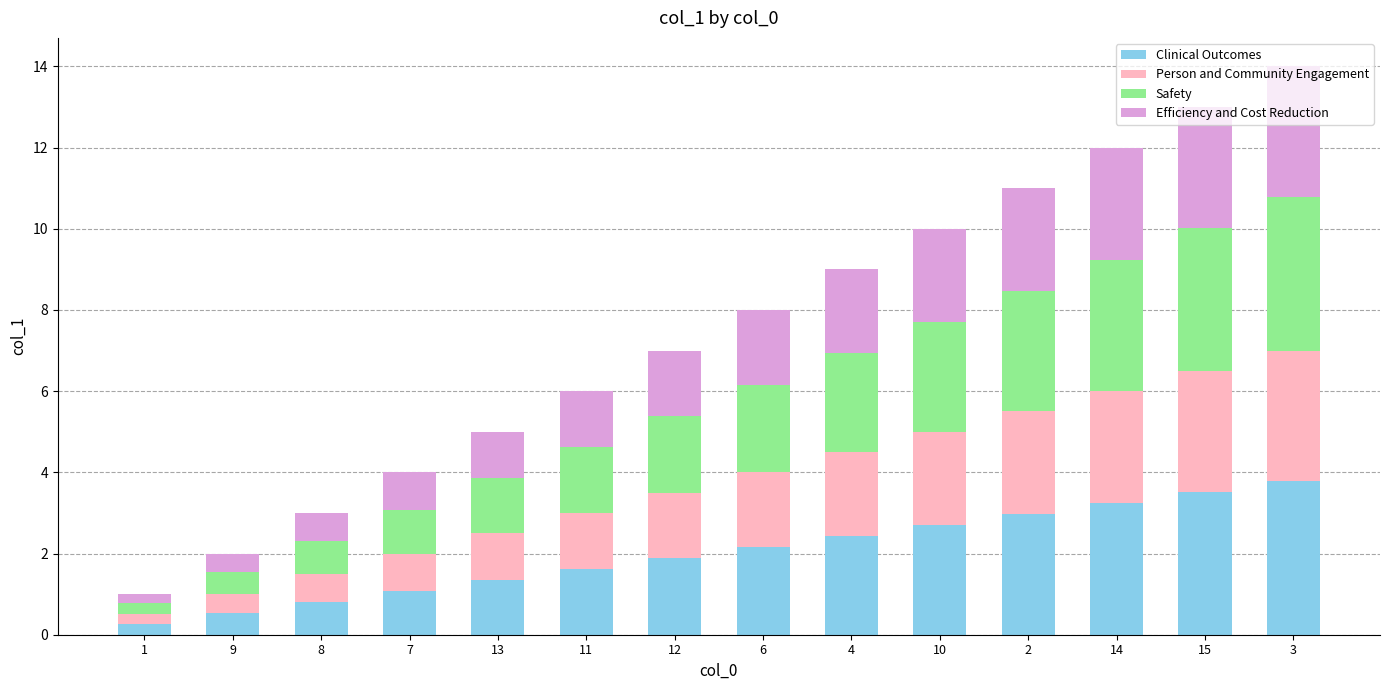

What is the total value across all series at 2?

11.0